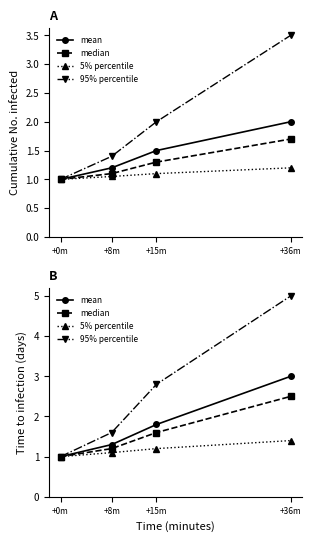

True or false: 5% percentile and mean intersect in this chart.

False